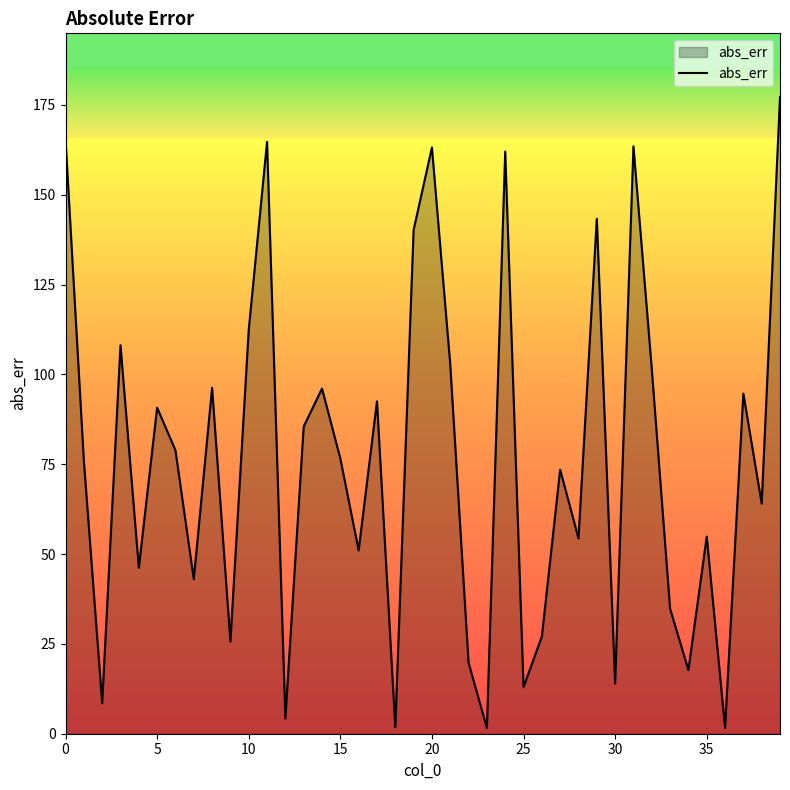

The value at 10 is 112.4. True or false?

True